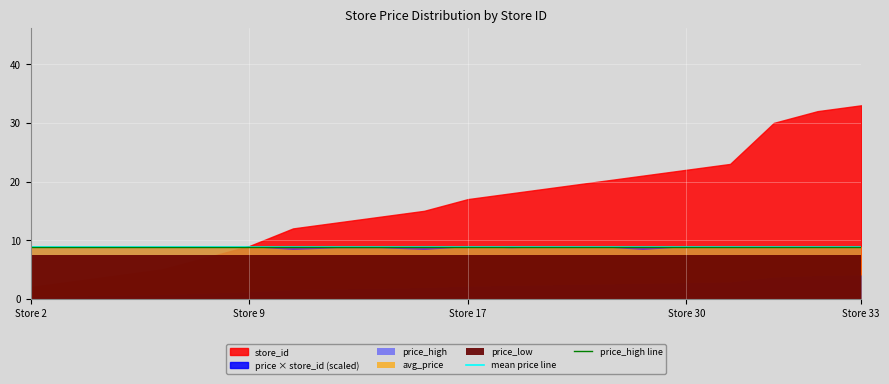

True or false: mean price line has a value of 4.1 at Store 30.

False